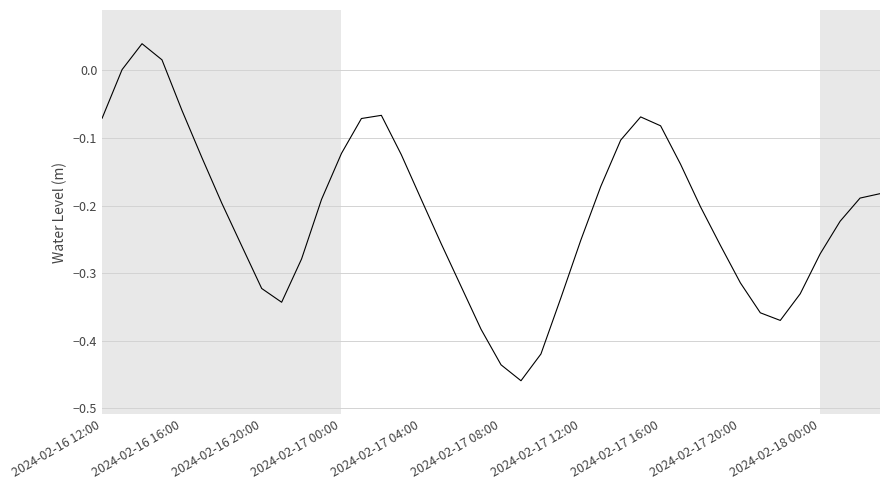

What is the difference between the maximum and minimum values?

0.5